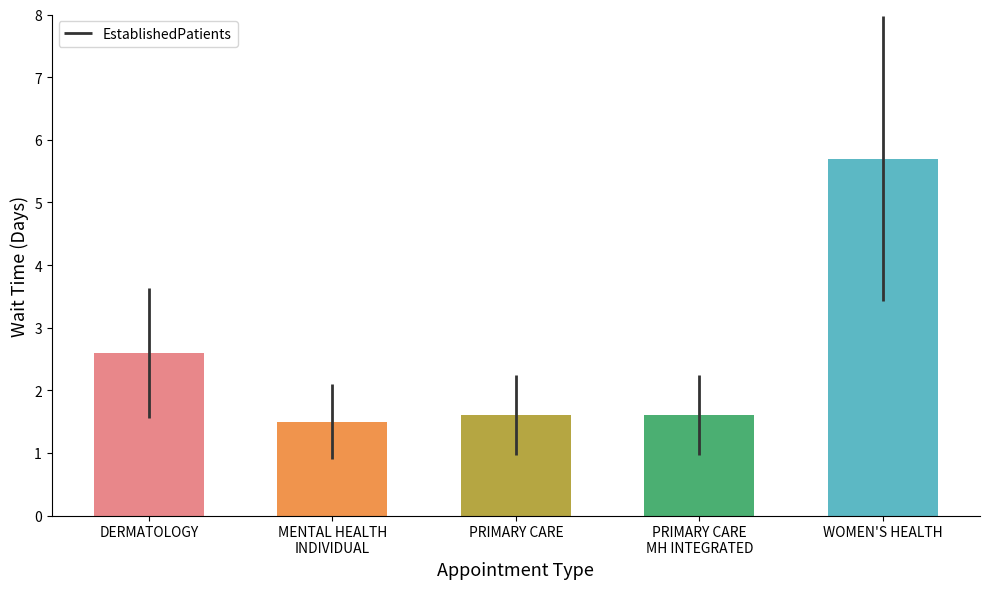

What is the minimum value shown in the chart?

1.5